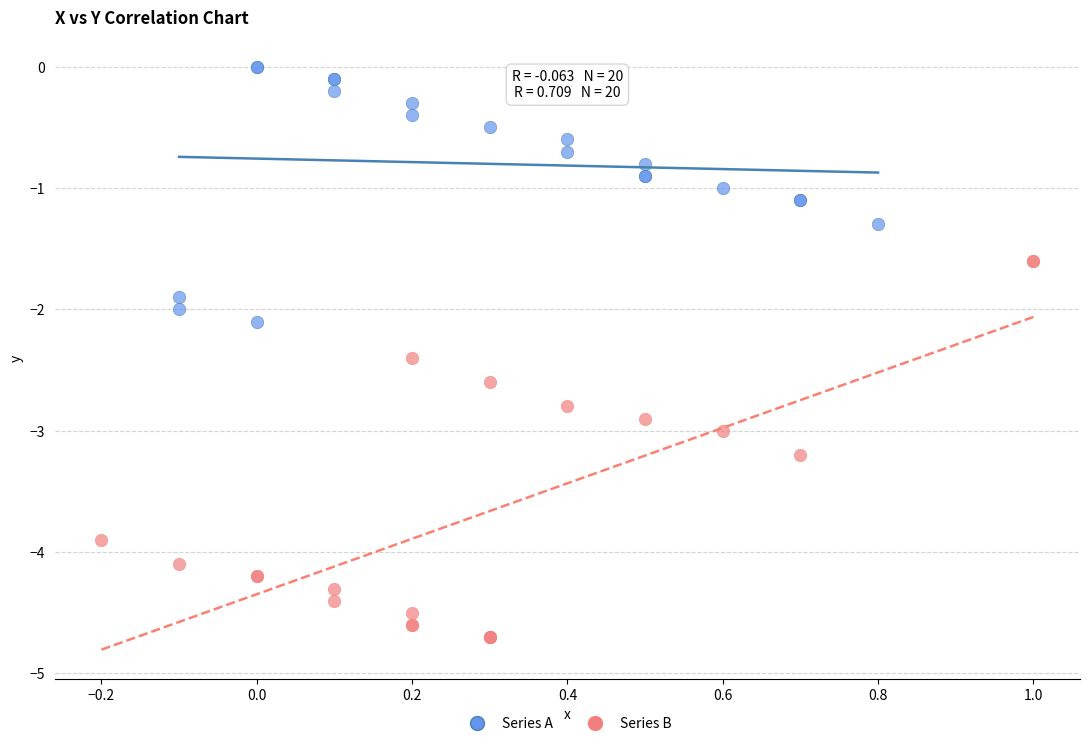

Which series reaches the maximum Y coordinate?

Series A